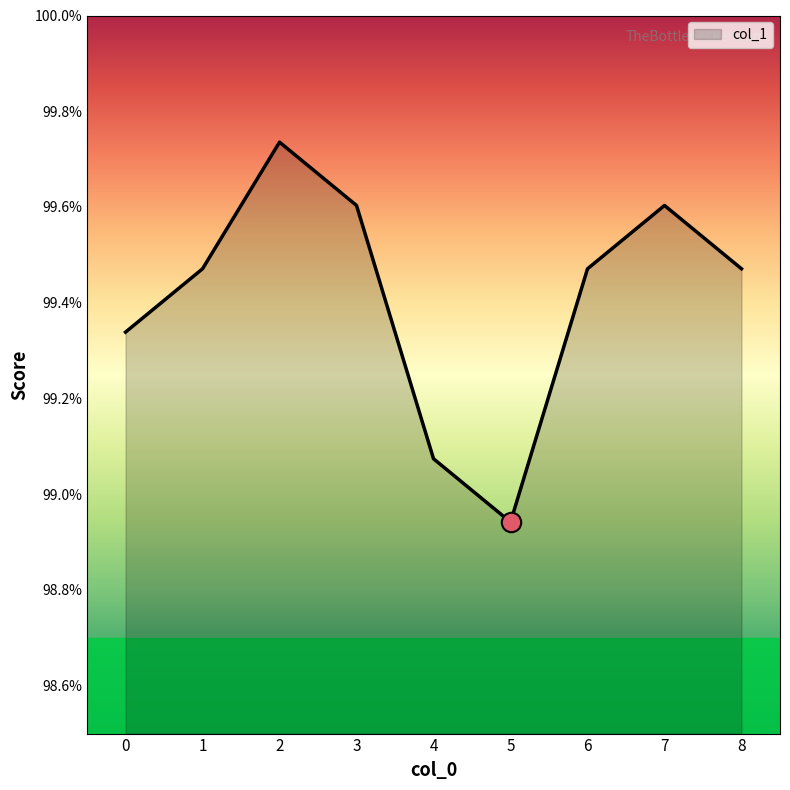

How many interior local peaks (higher than both neighbors) does the data have?

2